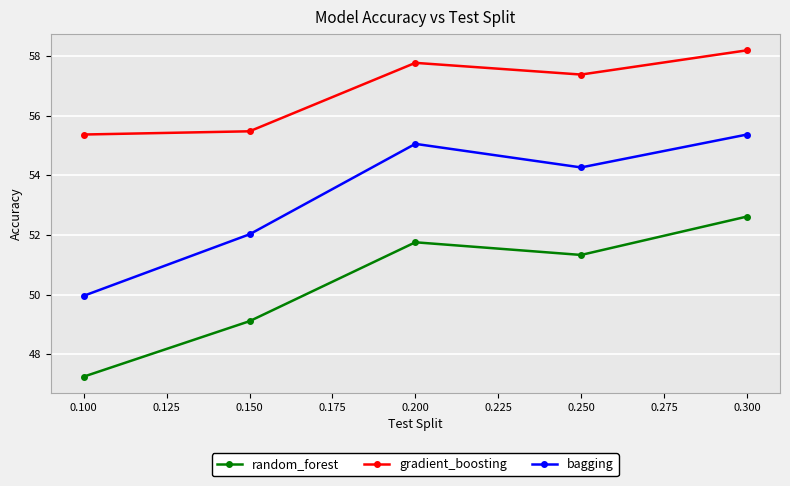

At which category is the sum across all series the highest?

0.300